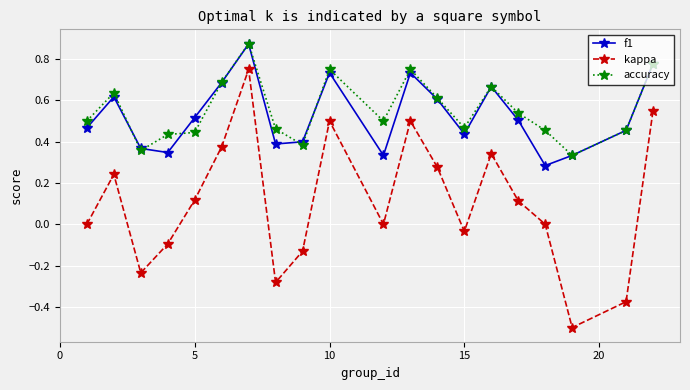

True or false: accuracy and kappa cross at least once.

False